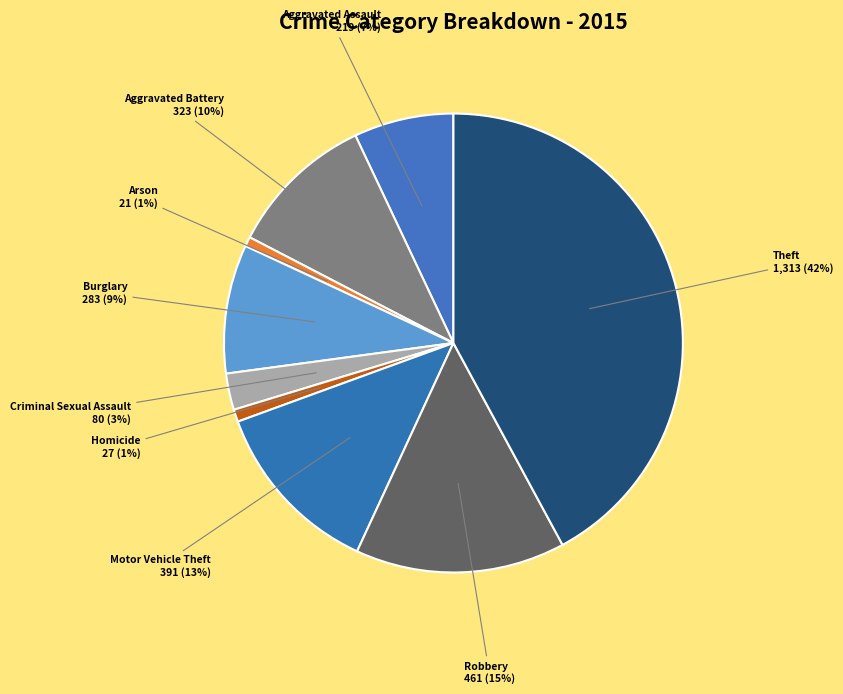

Which category has the smallest portion of the pie?

Arson